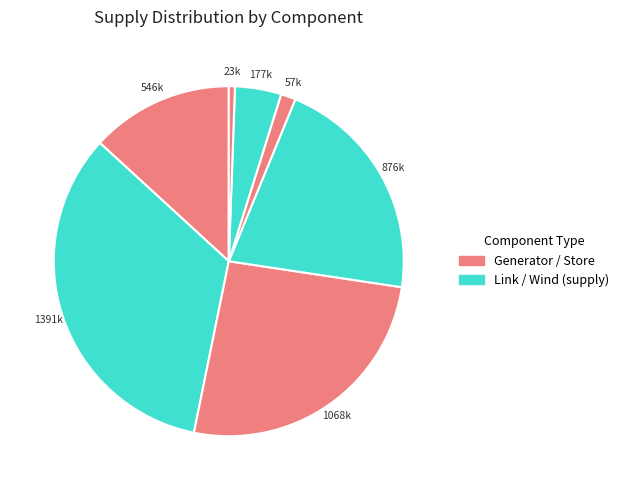

How many slices are in this pie chart?

7